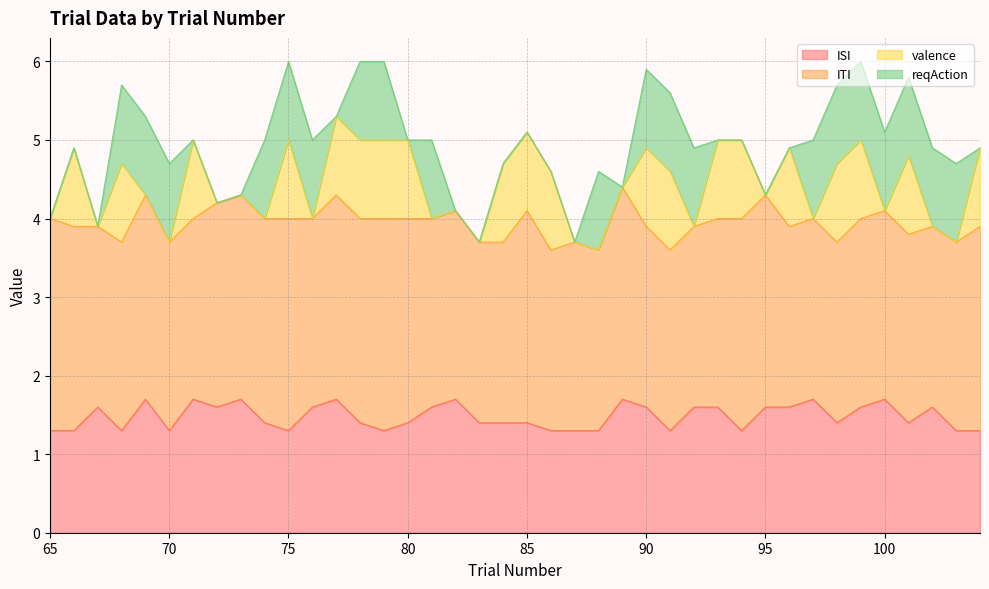

How many distinct data groups are displayed?

4